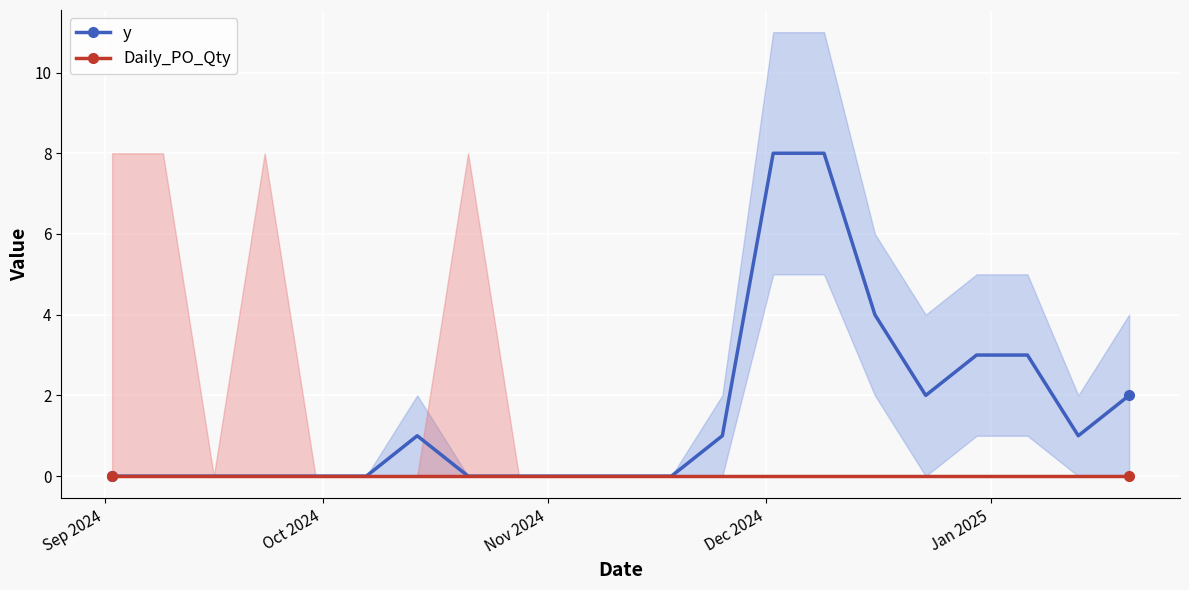

Does the chart display data point markers on the line(s)?

No